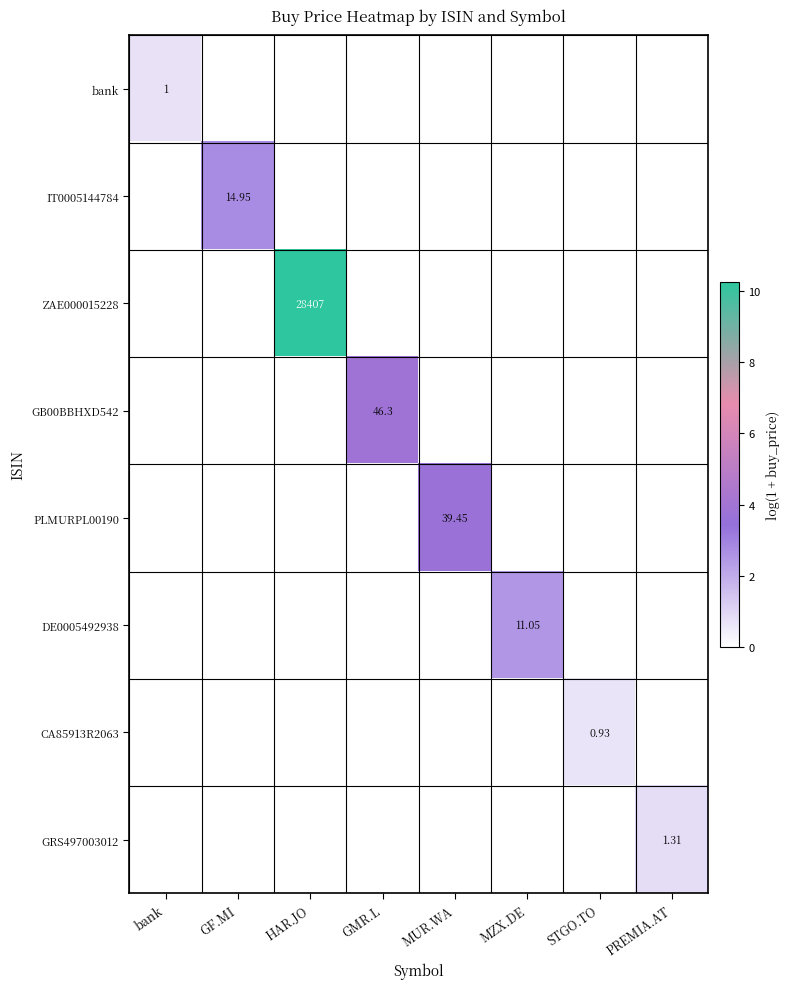

At which category is the sum across all series the highest?

HAR.JO